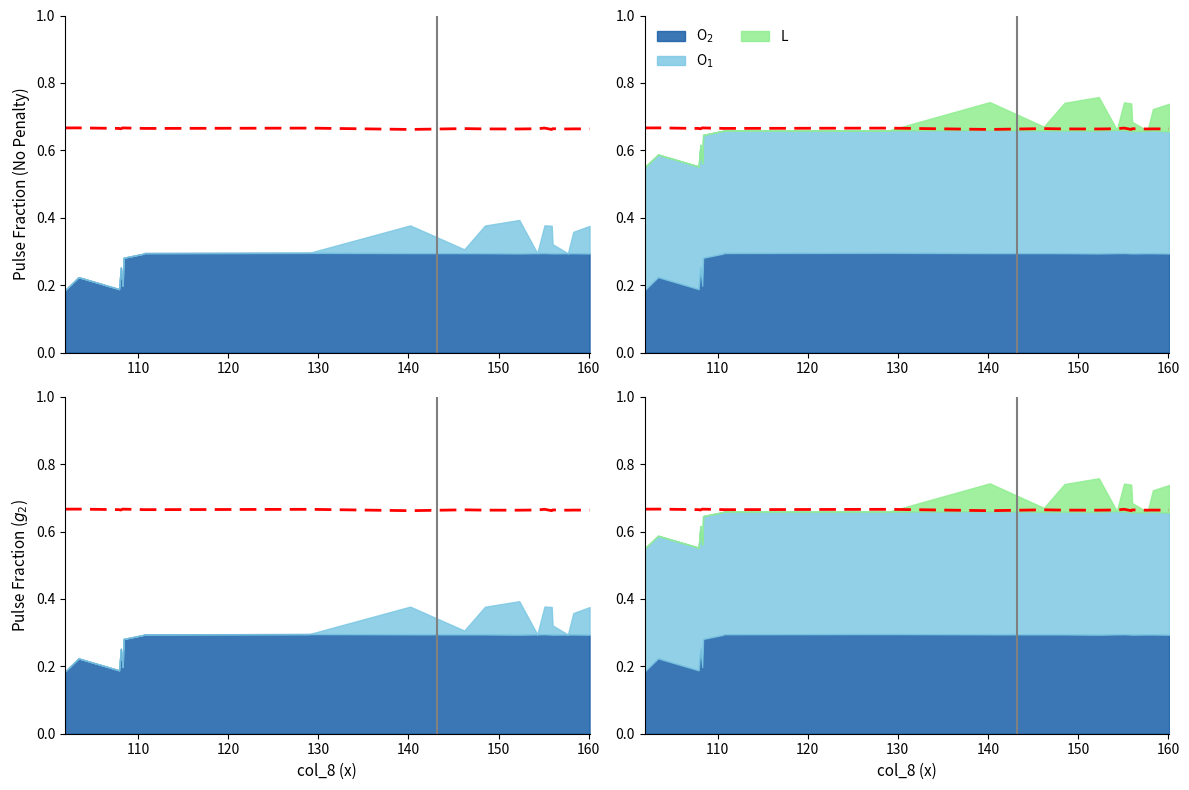

Where is the first local minimum?

130